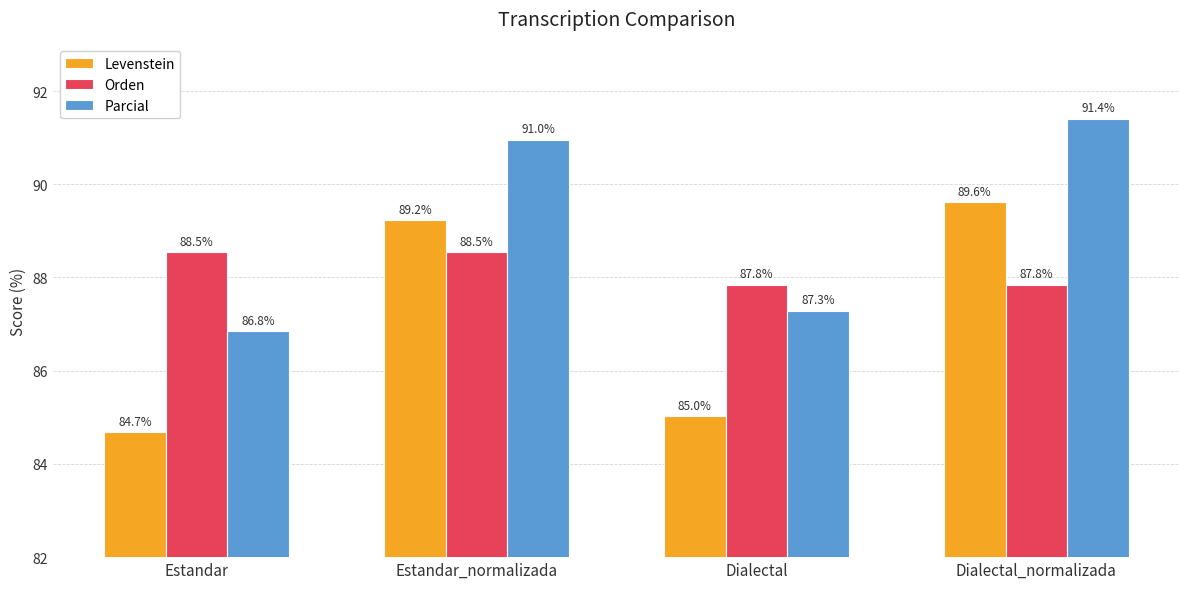

How many groups of bars are there?

4